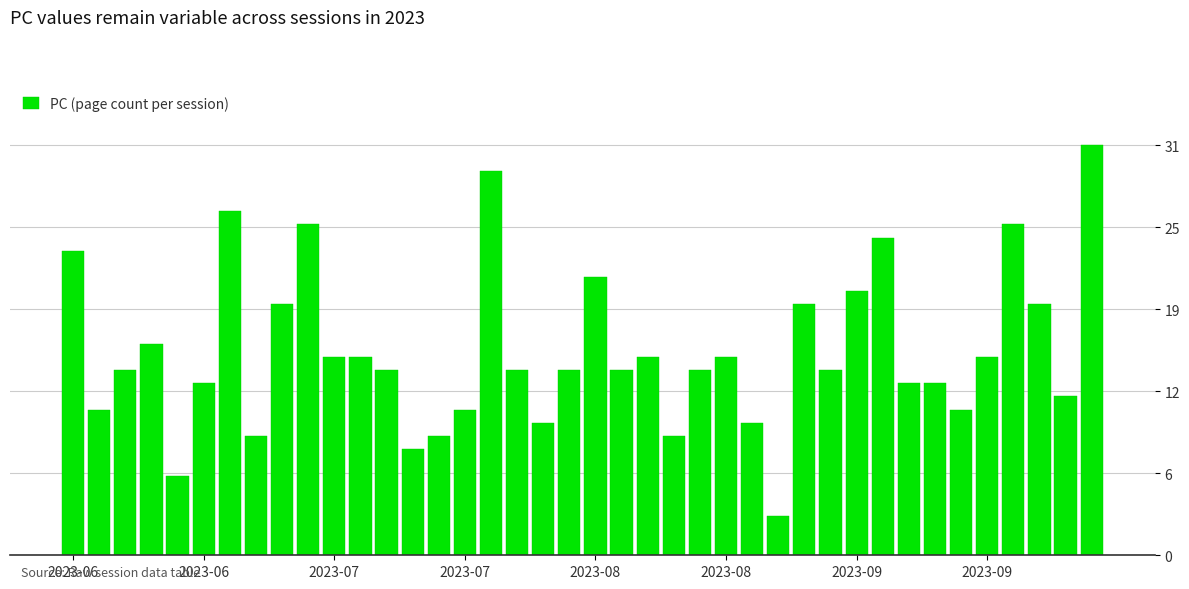

Reading right to left, list all the values displayed in this chart.

31	12	19	25	15	11	13	13	24	20	14	19	3	10	15	14	9	15	14	21	14	10	14	29	11	9	8	14	15	15	25	19	9	26	13	6	16	14	11	23